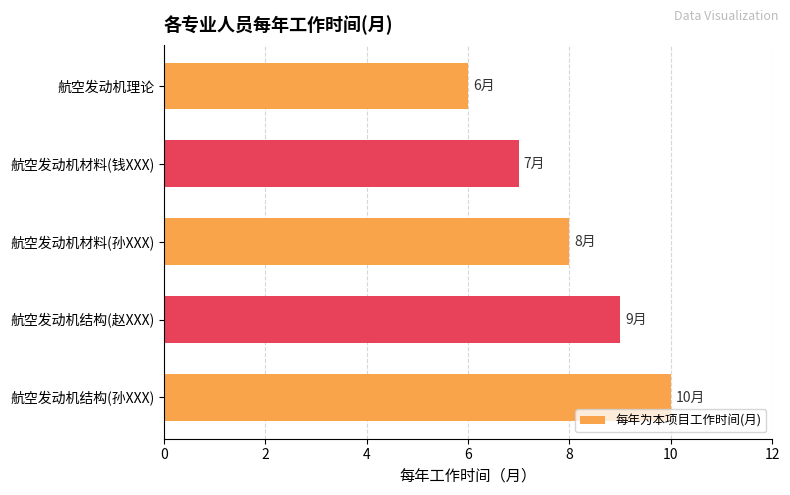

List the labels in order of value, smallest first.

航空发动机理论, 航空发动机材料(钱XXX), 航空发动机材料(孙XXX), 航空发动机结构(赵XXX), 航空发动机结构(孙XXX)